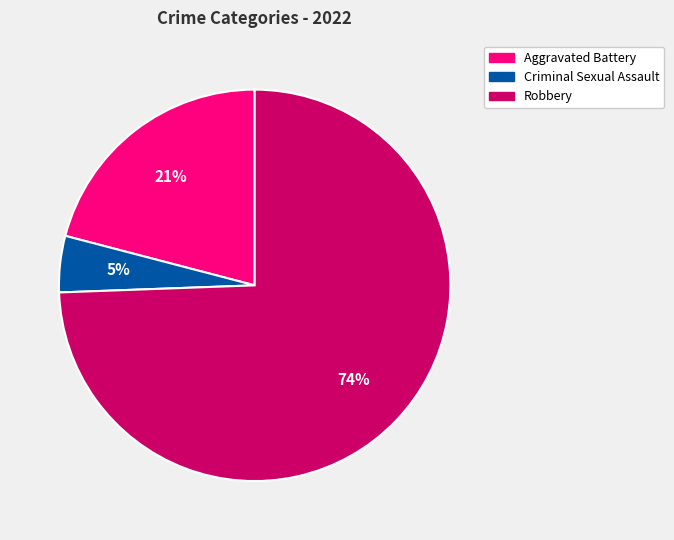

Is there a majority slice in this chart?

Yes